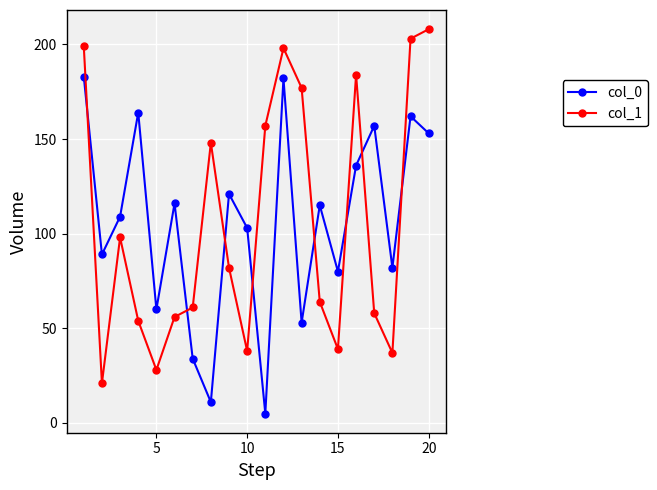

List the series in order of their peak value, highest first.

col_1, col_0